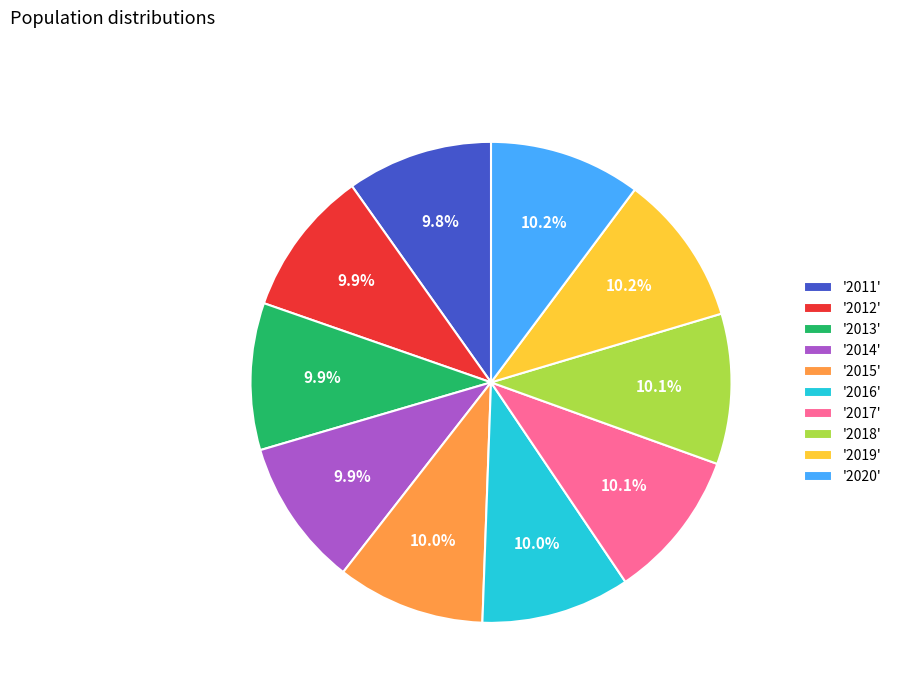

Is '2015' the majority of the pie?

No